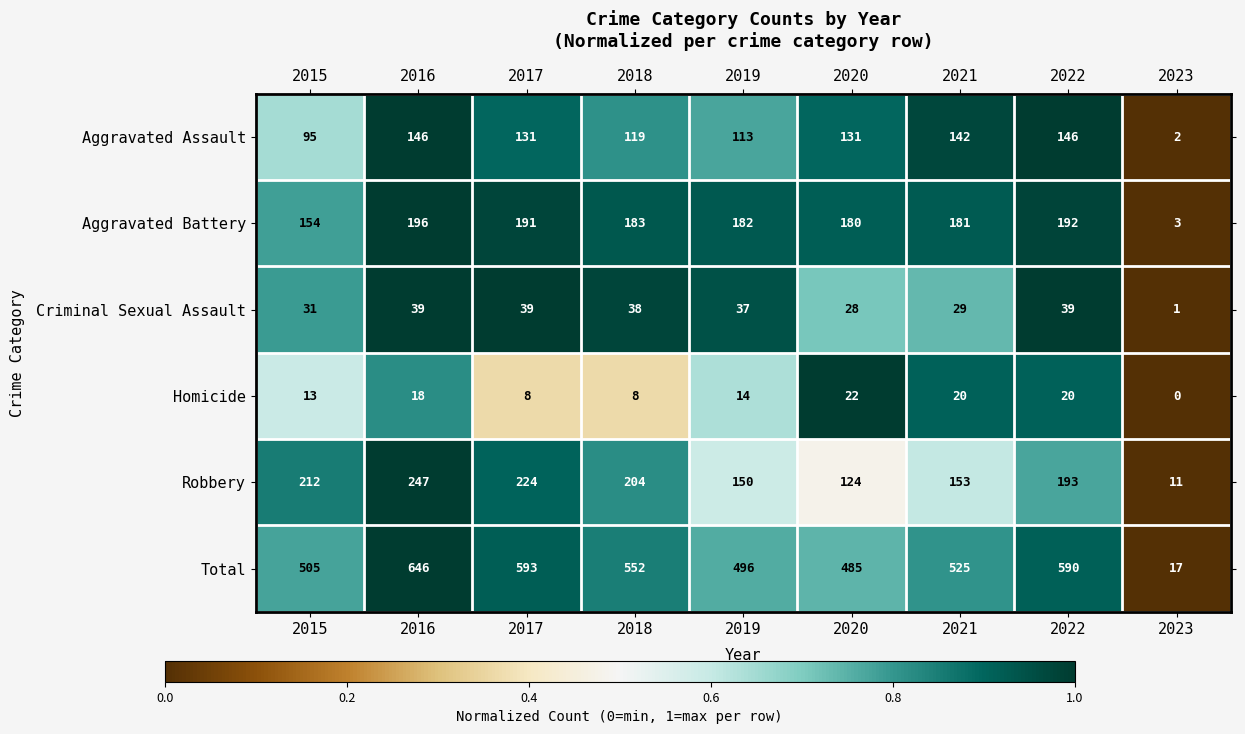

What is the spread (max minus min) of values at 2023?

17